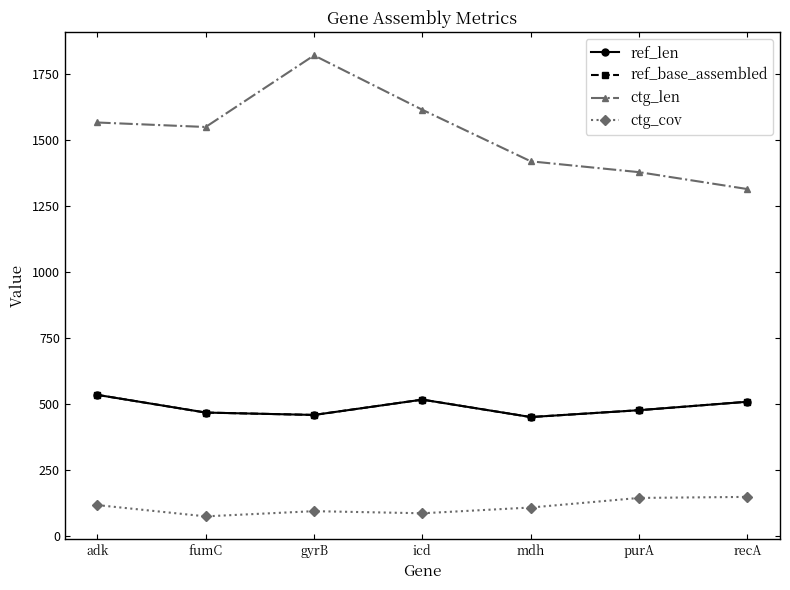

Which category has the lowest value in the ref_len series?

mdh